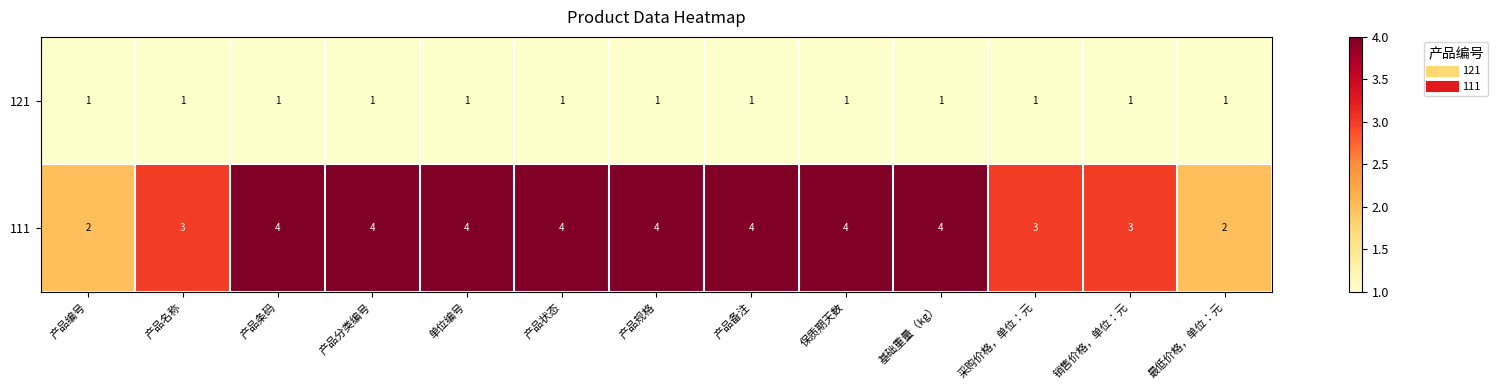

Count the number of data series in this chart.

2